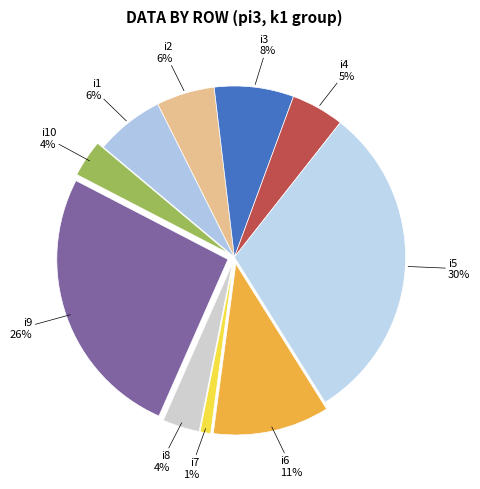

To the nearest percent, what percentage of the pie is i5?

30%